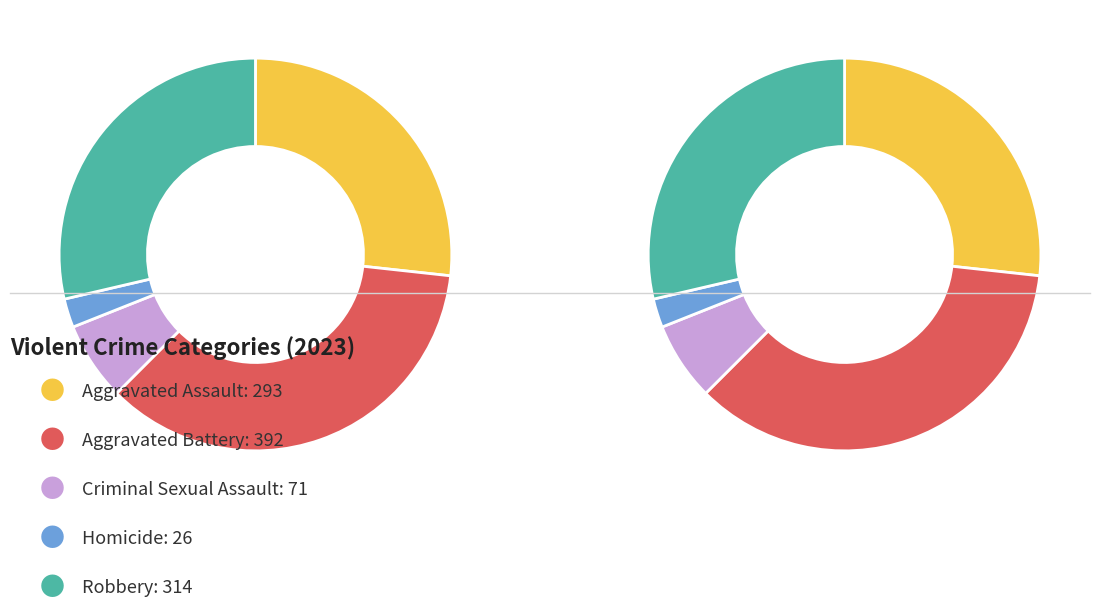

Approximately how many times larger is the value at Homicide compared to Aggravated Battery?

0.1